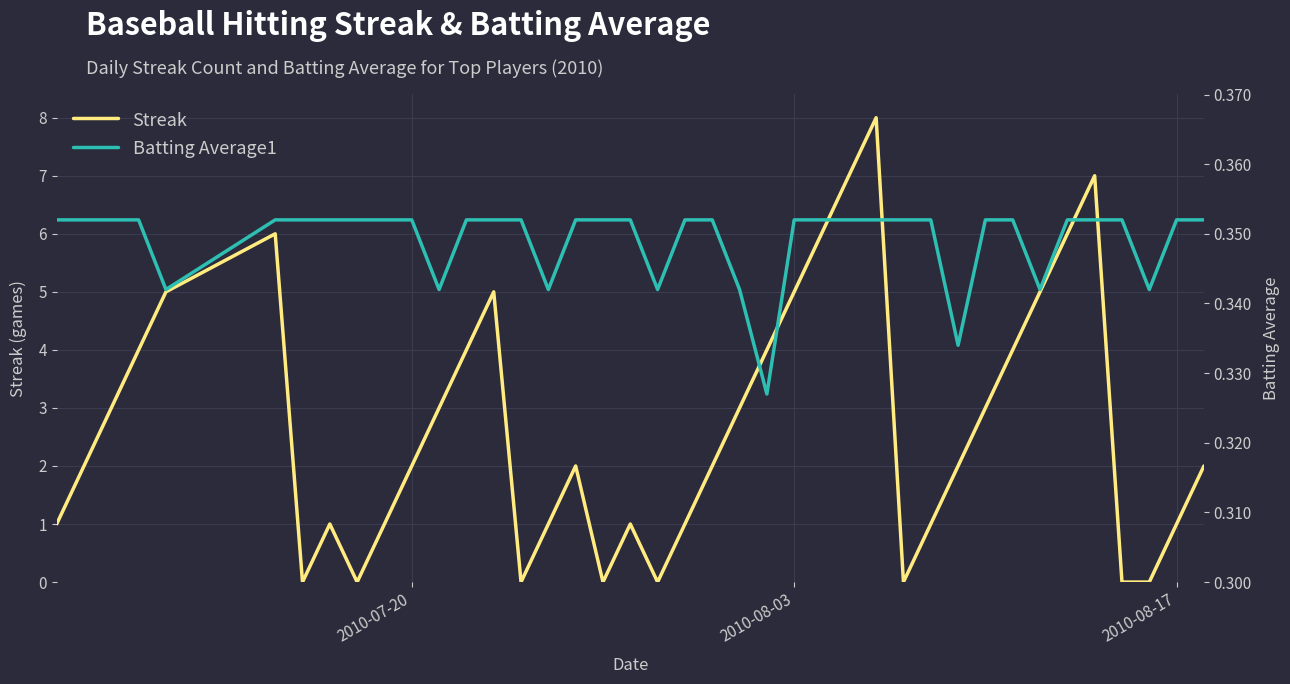

The value of Streak at 2010-07-20 is 2. True or false?

True